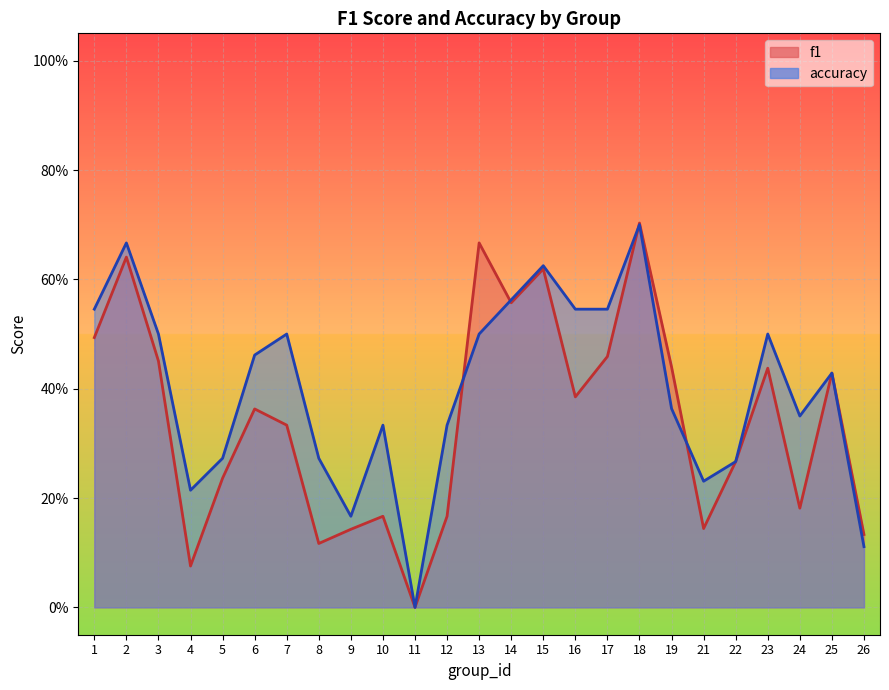

How many times do f1 and accuracy cross each other?

4